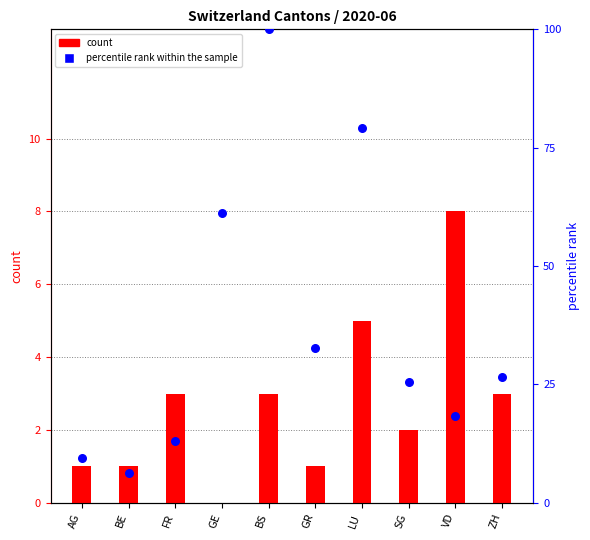

Which series has the largest Y range (max minus min)?

percentile rank within the sample